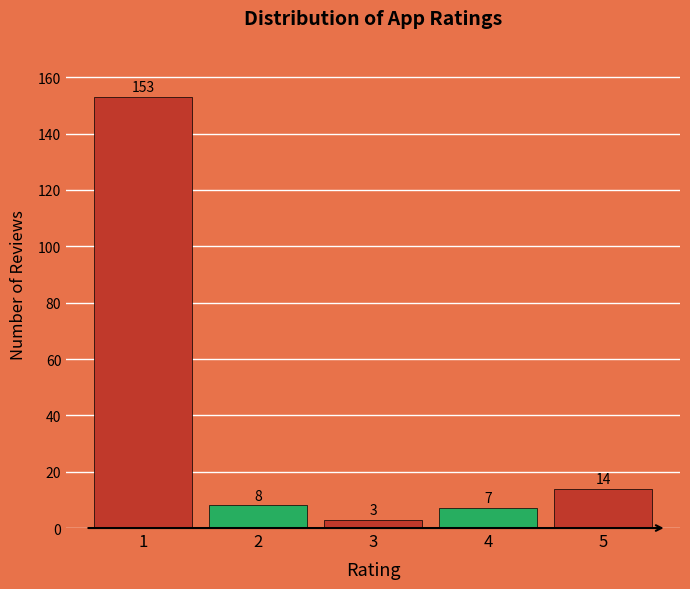

Reading left to right, extract all data points from this chart.

1=153	2=8	3=3	4=7	5=14